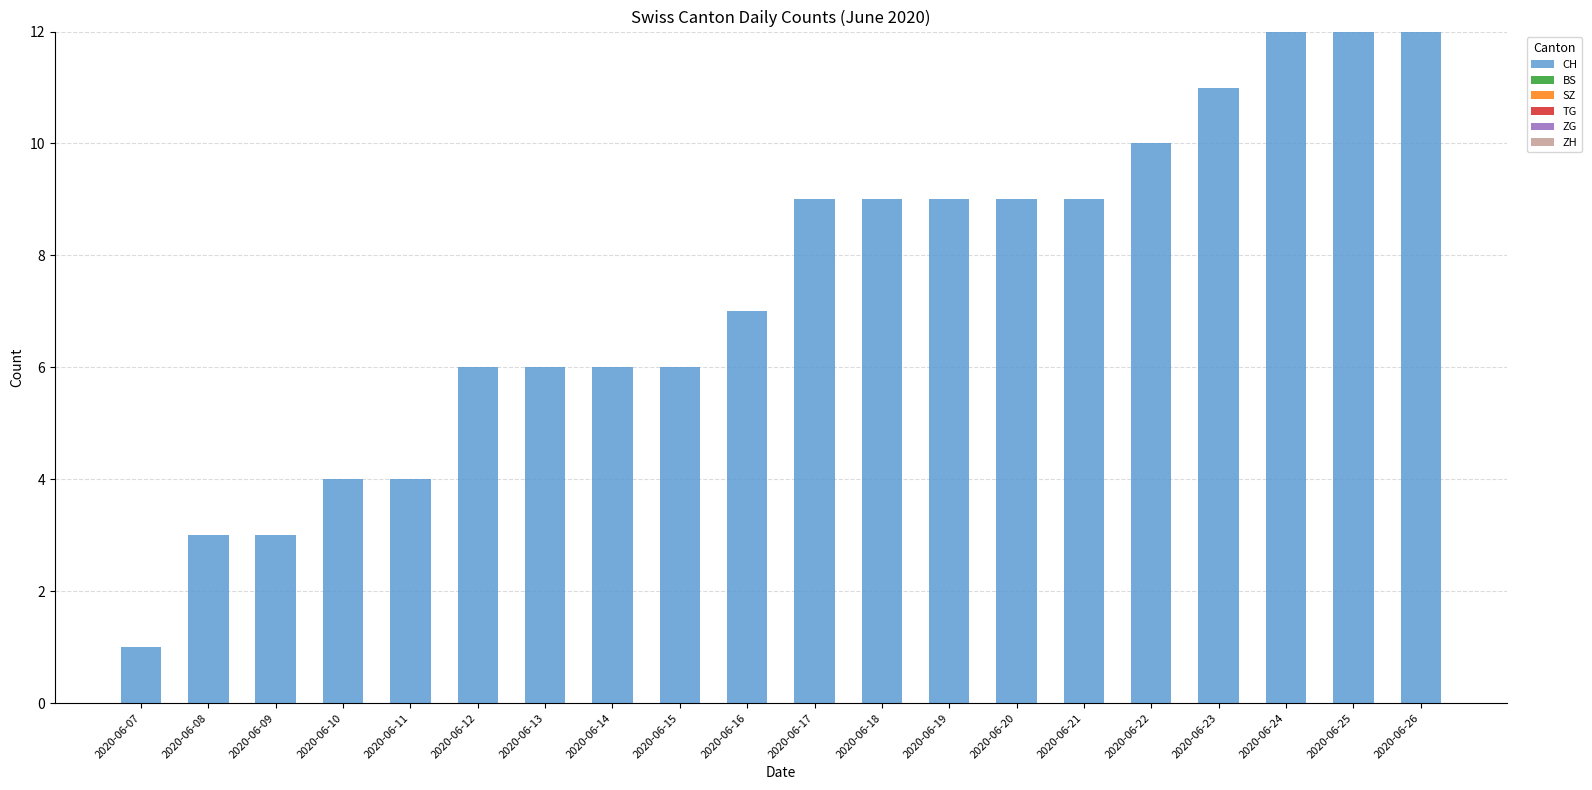

At which category does the chart reach its minimum across all series?

2020-06-07